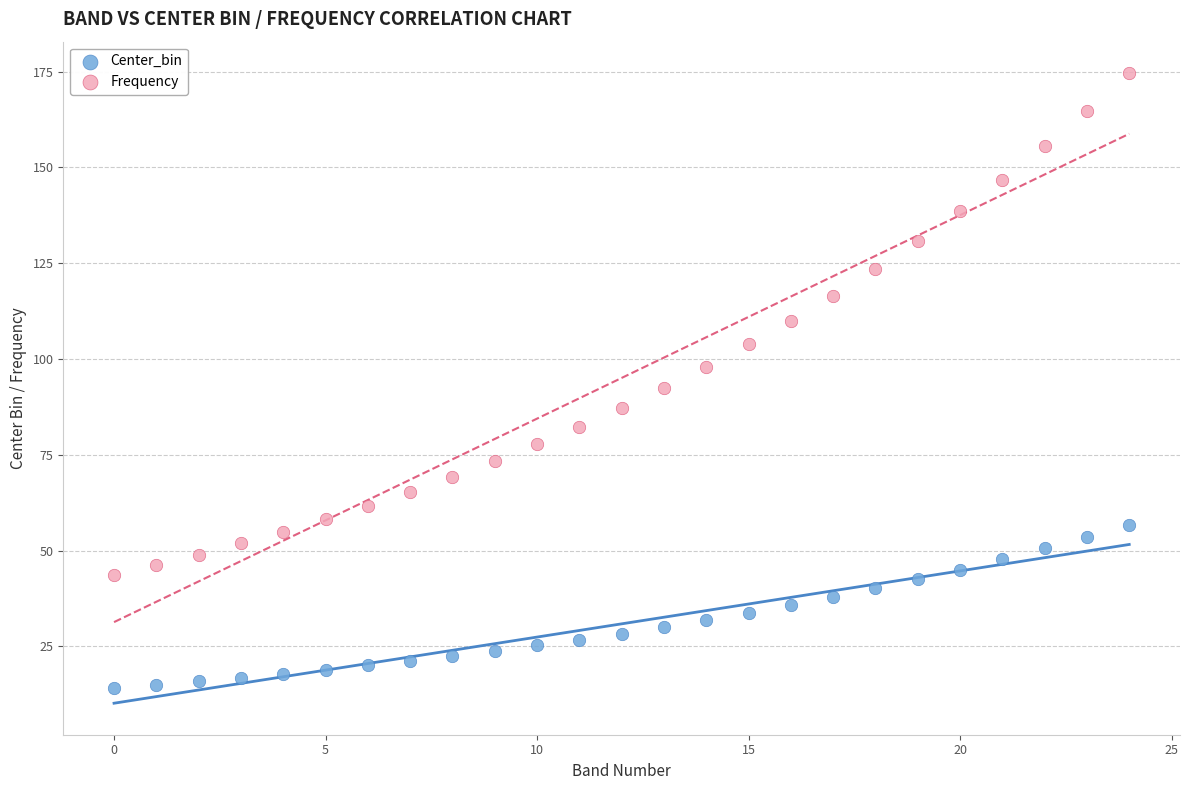

Which series reaches the maximum Y coordinate?

Frequency